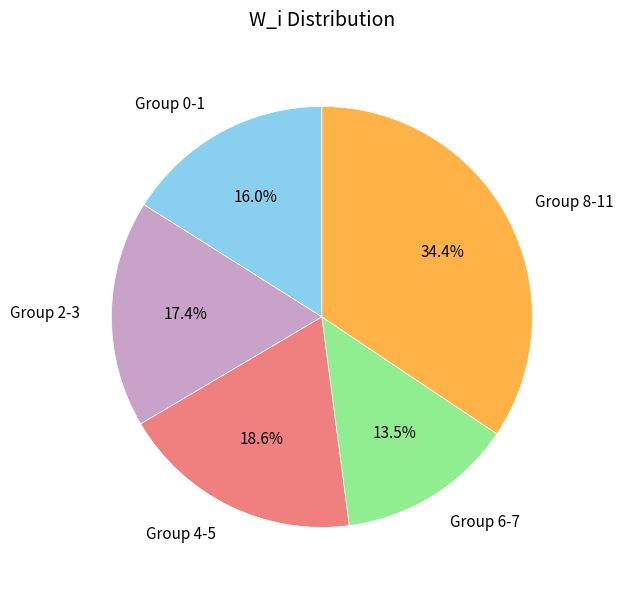

What percentage is NOT represented by Group 6-7?

86.5%